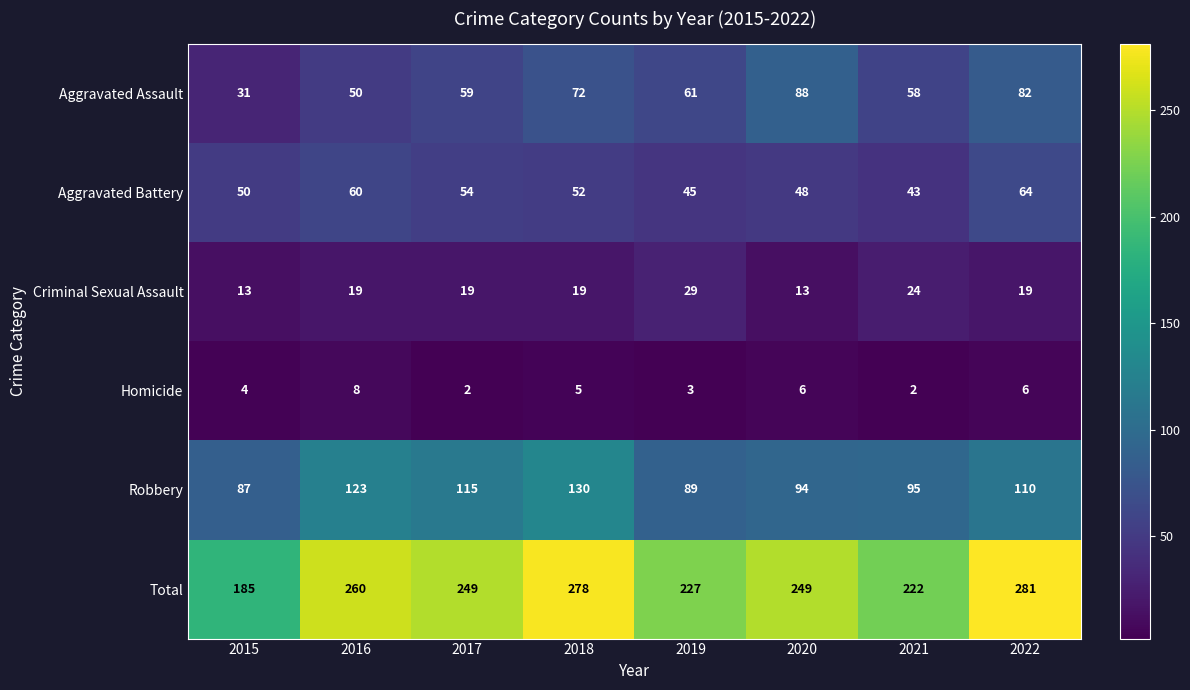

What is the total value across all series at 2020?

498